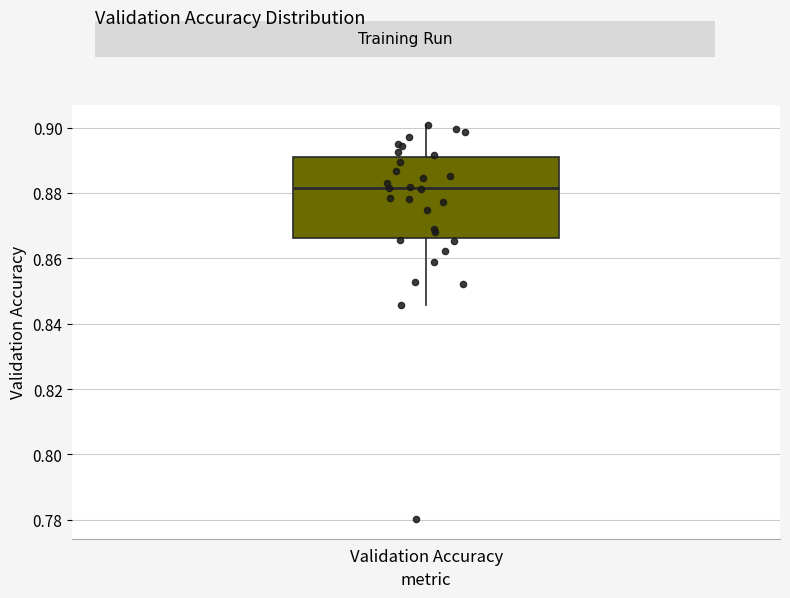

Read this box plot against the y-axis: the position of the median line, the range covered by the box, and the ends of both whiskers. The values are not printed on the chart, so give them approximately, as read against the axis.

median 0.882, box 0.866 to 0.892, whiskers 0.846 to 0.900